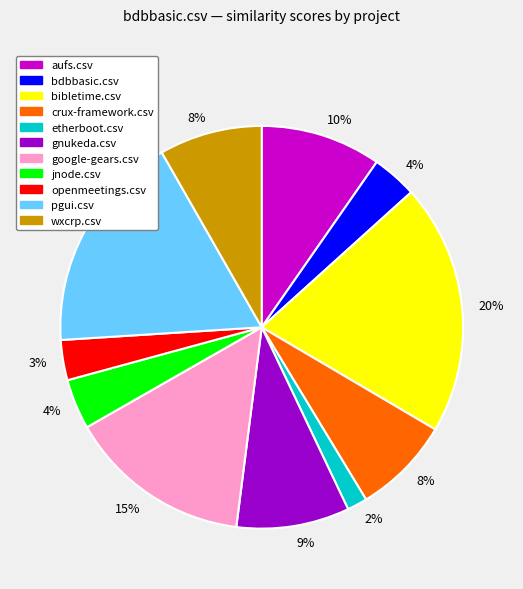

Is there a majority slice in this chart?

No